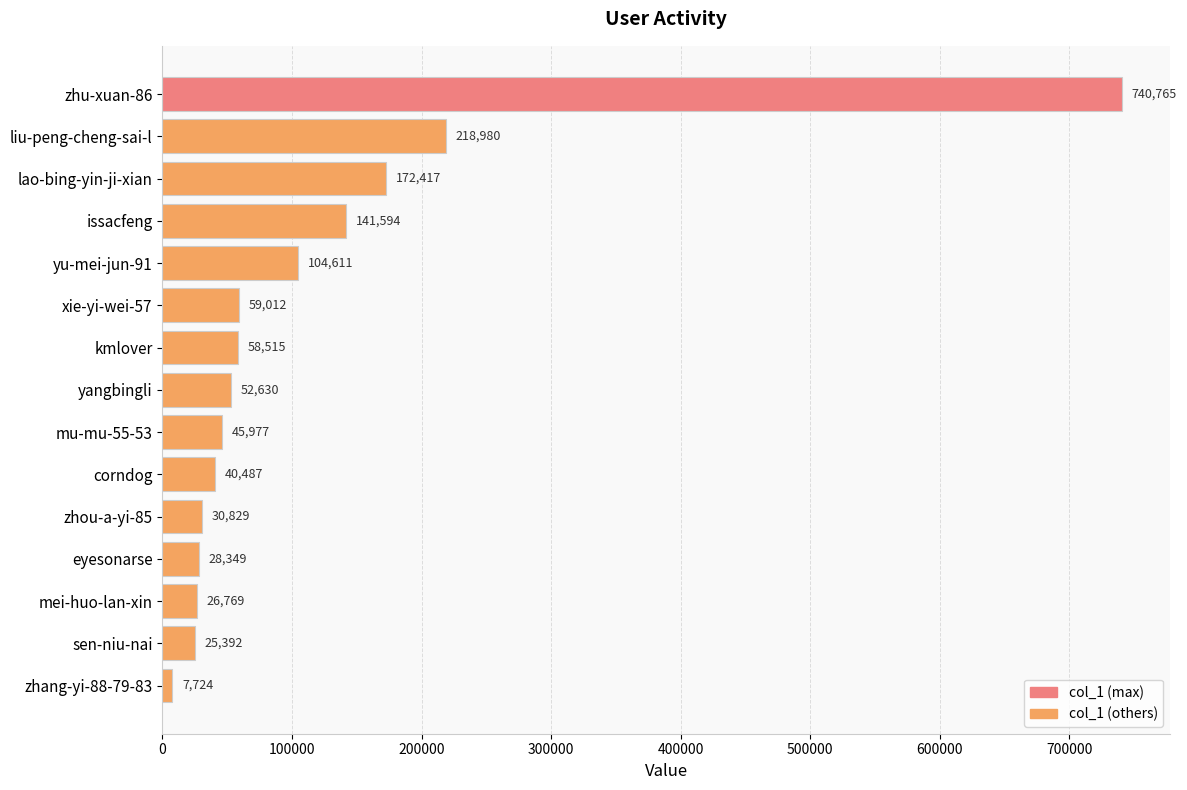

What is the smallest value displayed?

7724